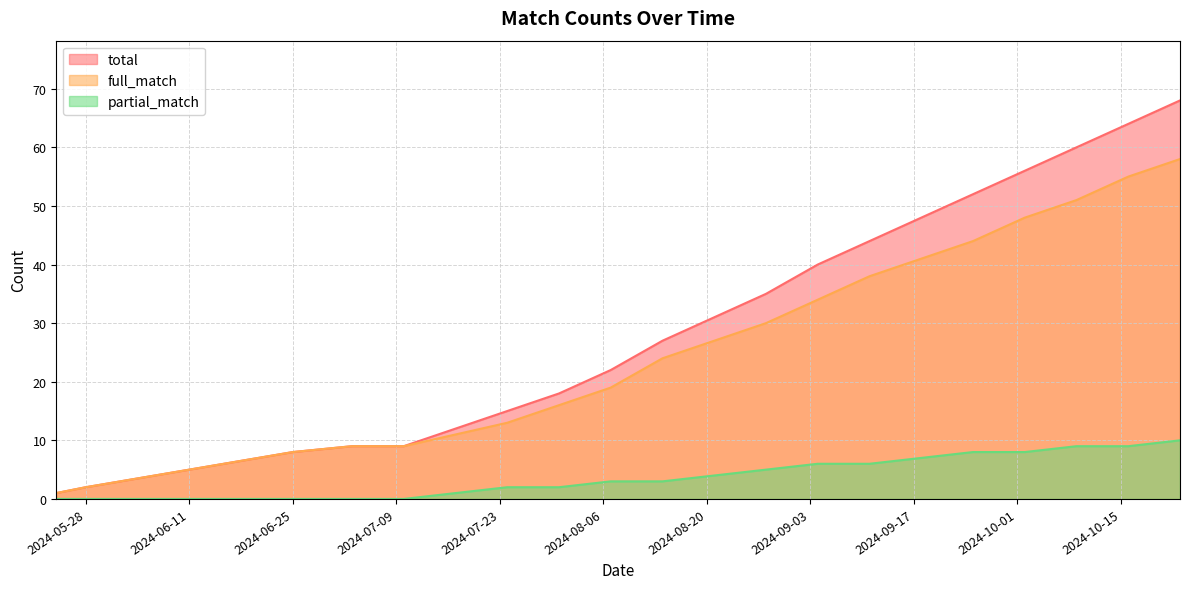

Is the value of partial_match at 2024-08-21 greater than the value of full_match at 2024-10-16?

No